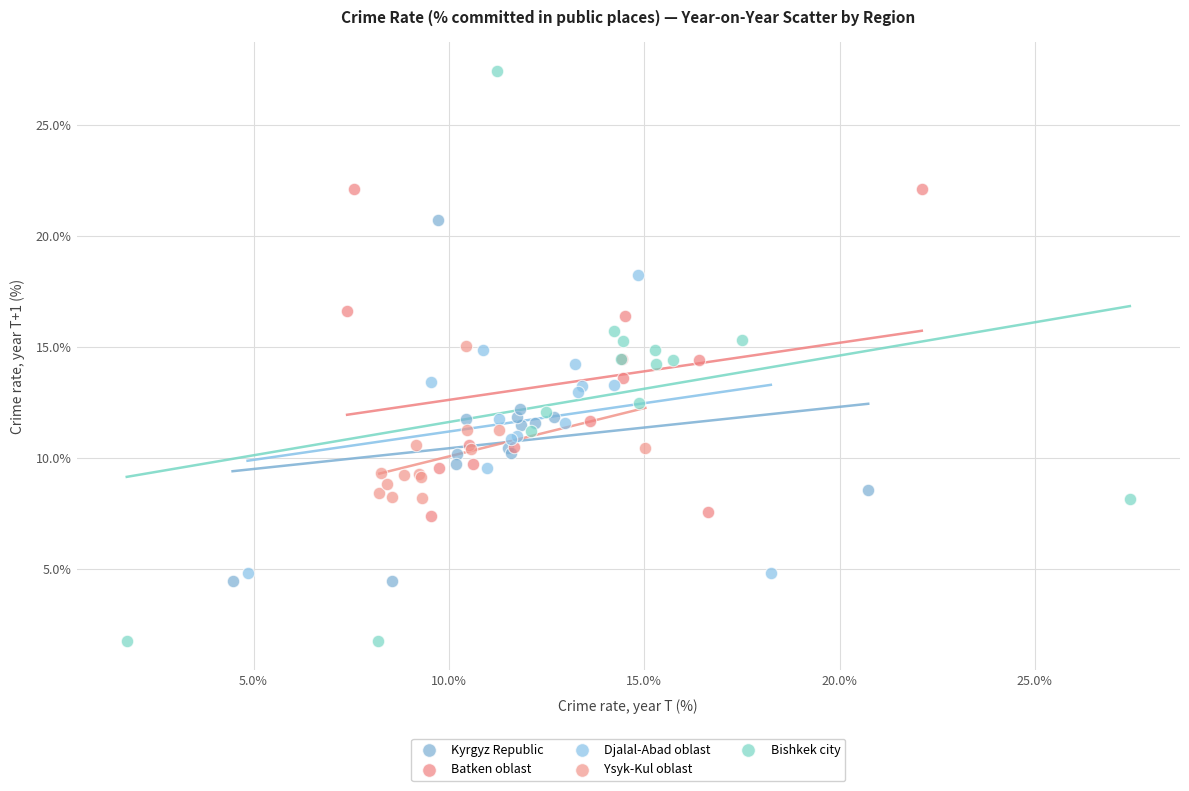

Which series contains the highest Y value?

Bishkek city